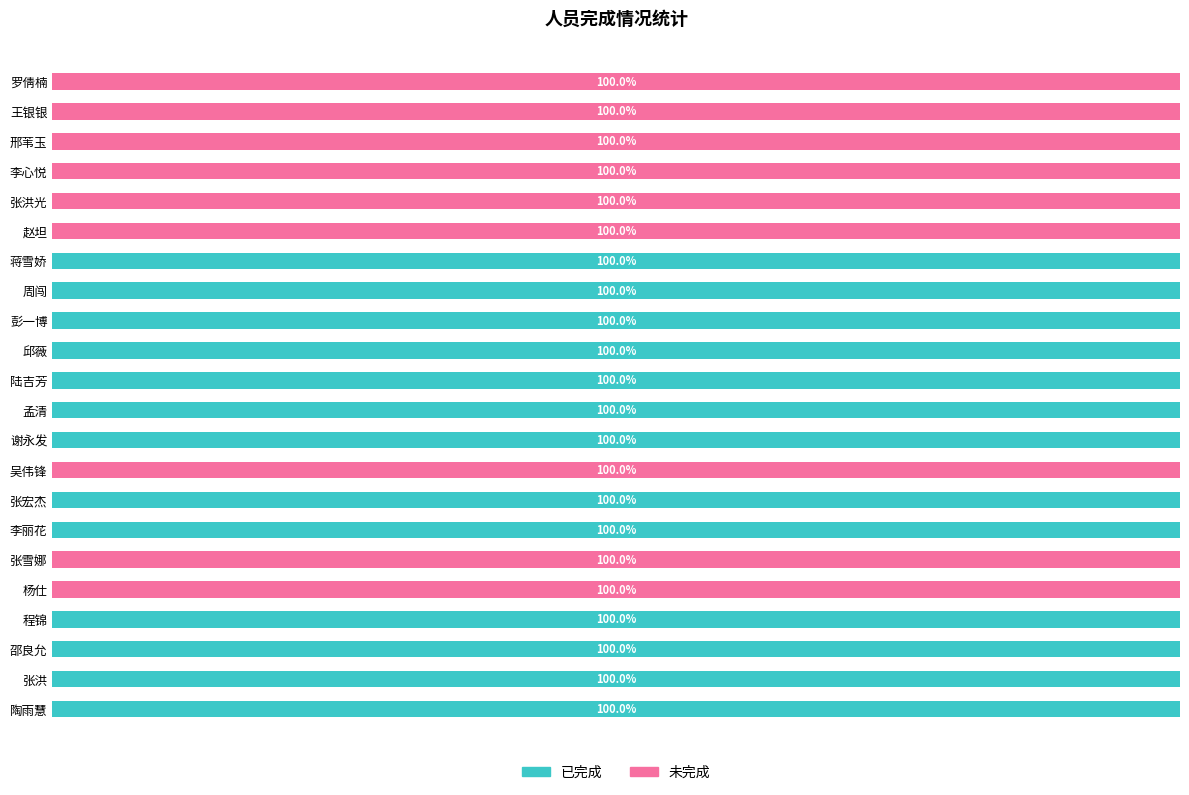

What are all the series names shown in the legend?

已完成, 未完成